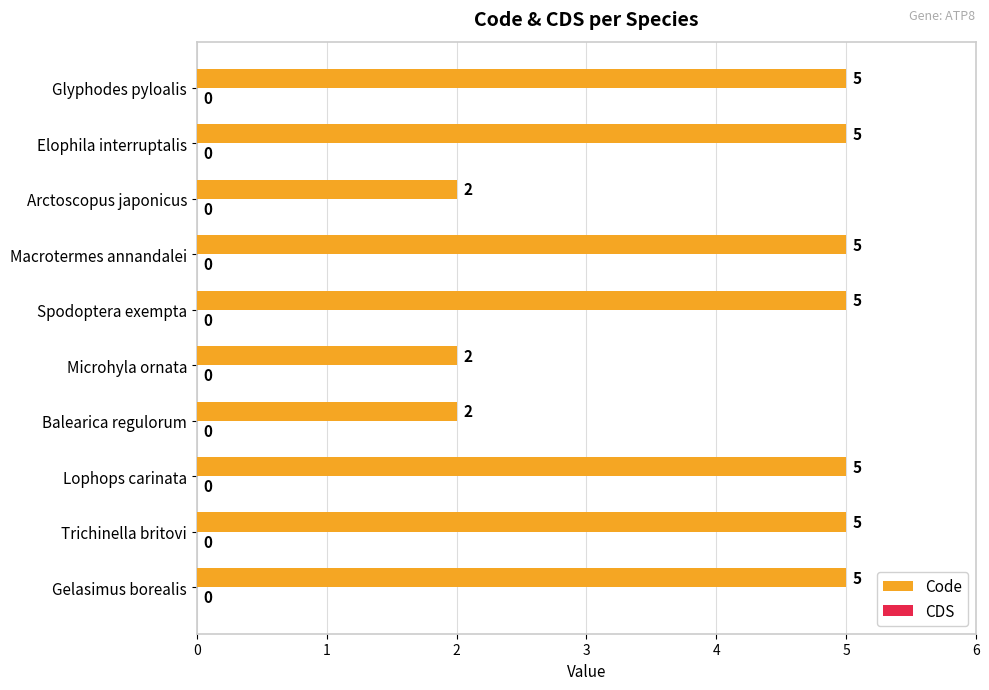

What is the average value?

4